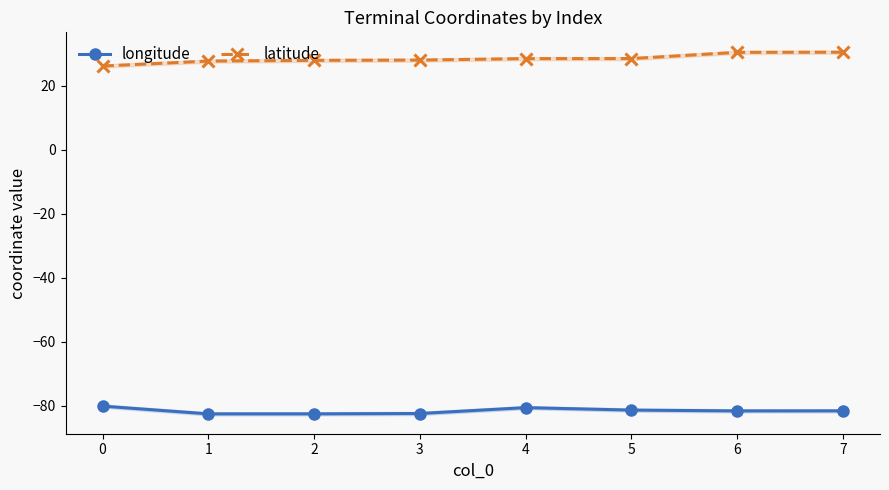

What is the value of the longitude point at the 2nd from the left?

-82.6